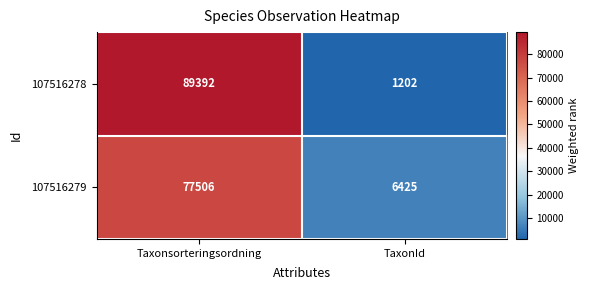

Which series has the widest spread of values?

107516278